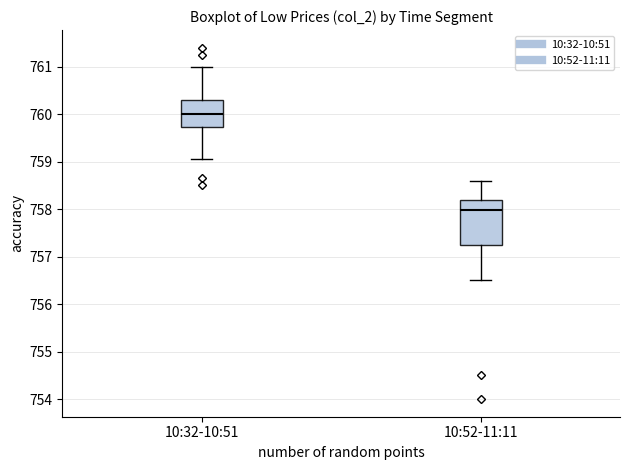

Which box's median line is the highest?

10:32-10:51